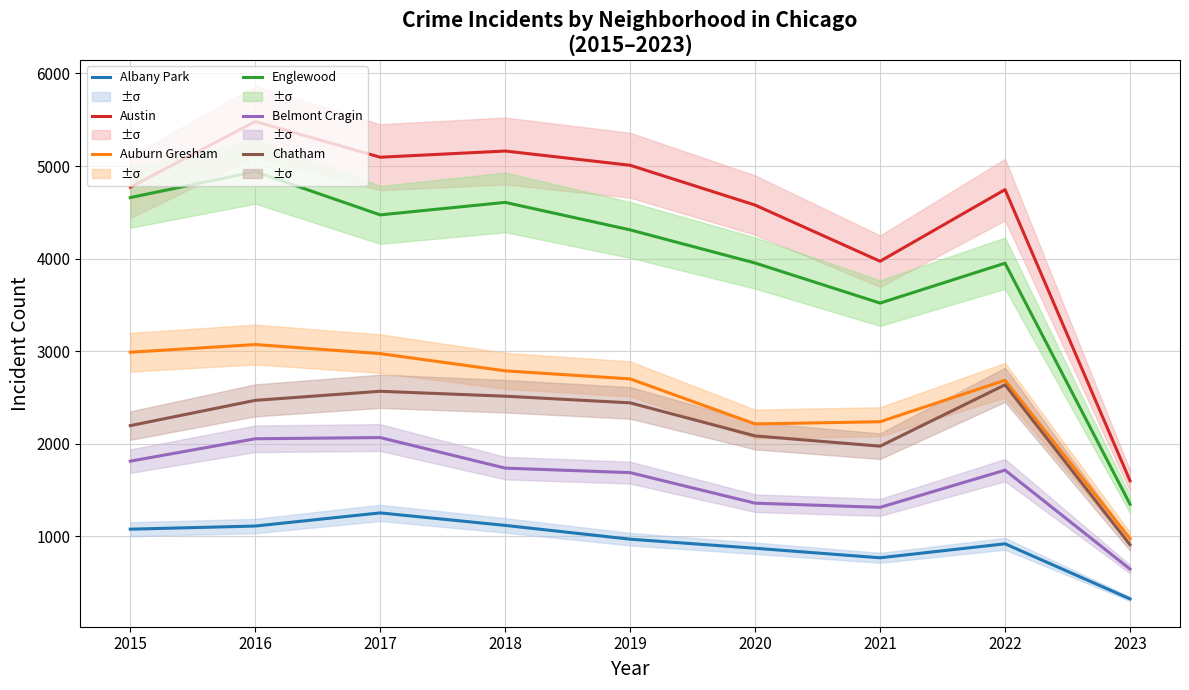

Which label corresponds to the largest value in the chart?

2016